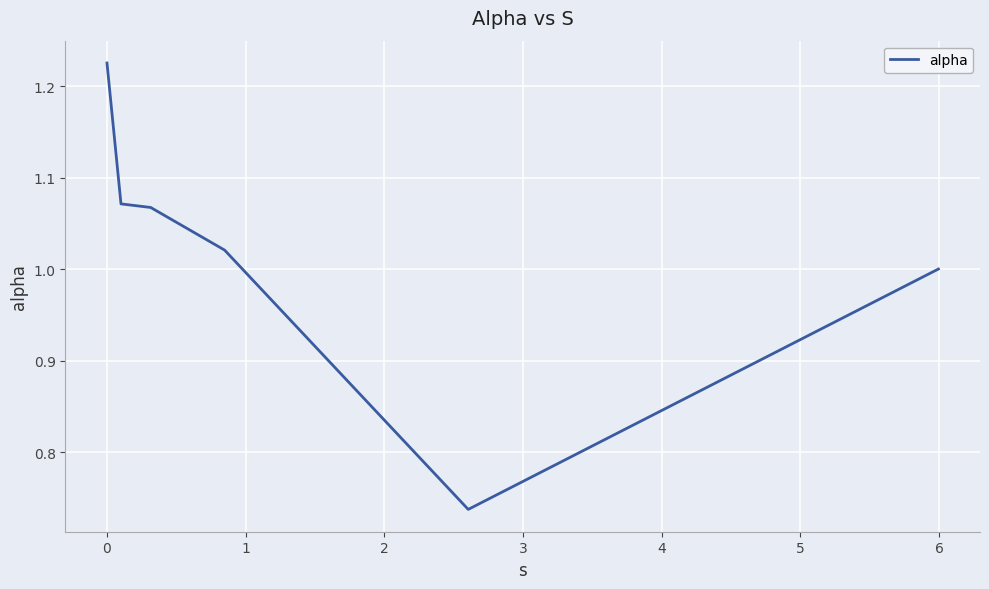

True or false: the data has more than 1 interior local peaks.

False